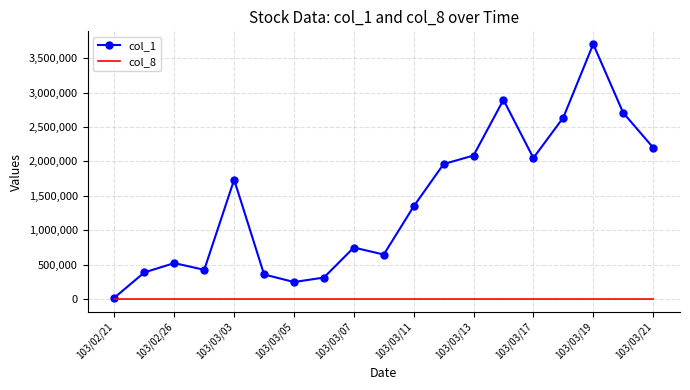

Which series has the largest total across all categories?

col_1